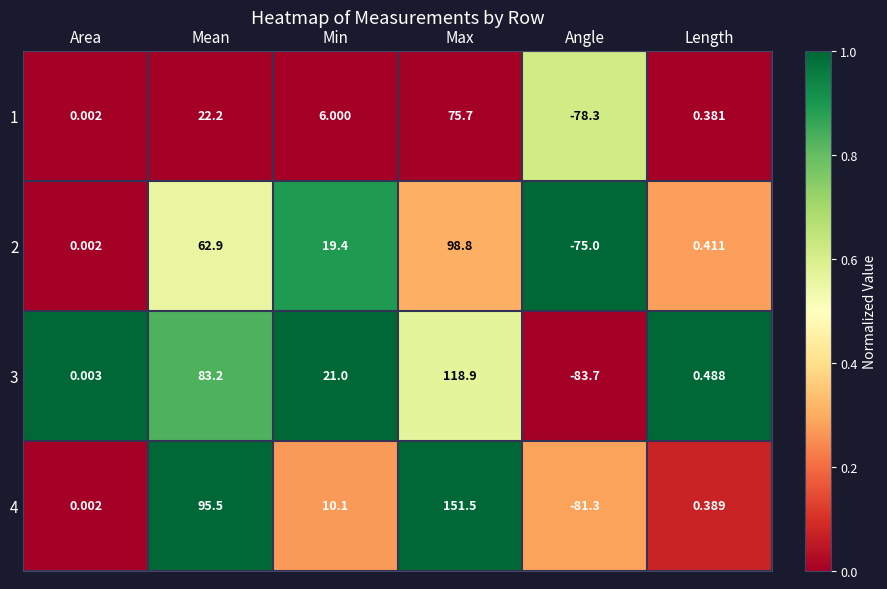

What is the total value across all series at Angle?

-318.3